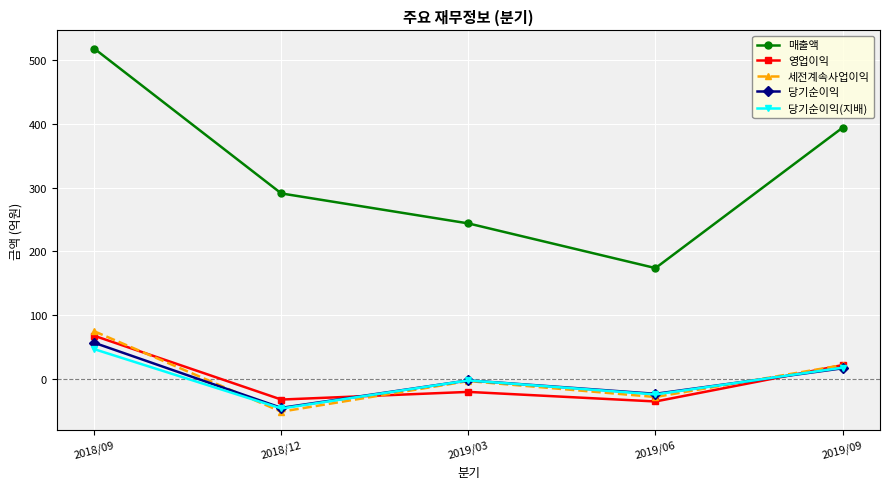

What is the label of the 2nd point from the left?

2018/12